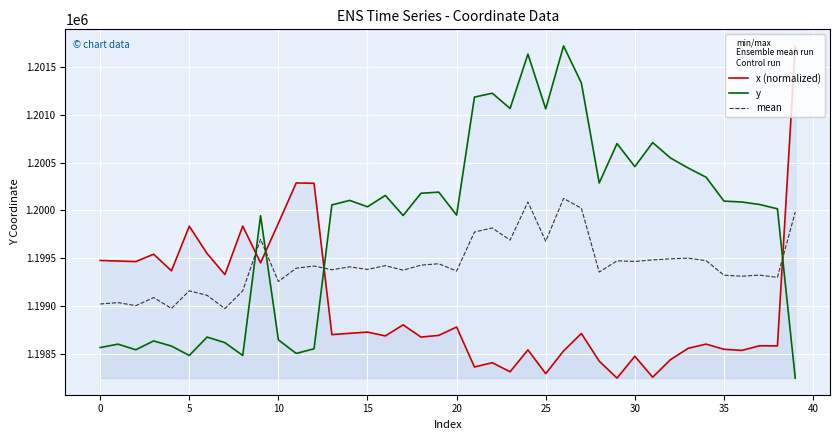

What is the label of the 18th point from the left?

17